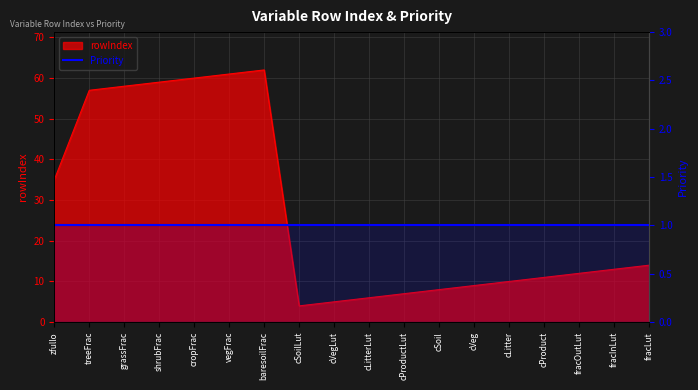

Reading left to right, what are all the values shown in this chart?

zfullo=35	treeFrac=57	grassFrac=58	shrubFrac=59	cropFrac=60	vegFrac=61	baresoilFrac=62	cSoilLut=4	cVegLut=5	cLitterLut=6	cProductLut=7	cSoil=8	cVeg=9	cLitter=10	cProduct=11	fracOutLut=12	fracInLut=13	fracLut=14